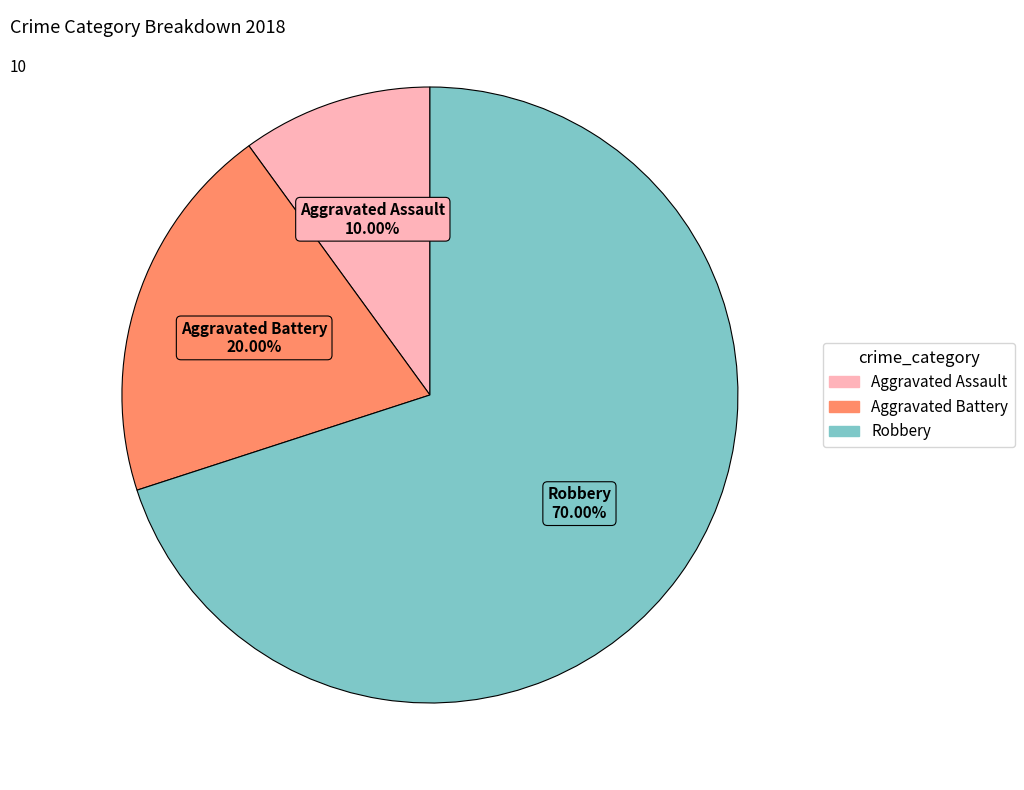

Count the number of slices in the pie.

3